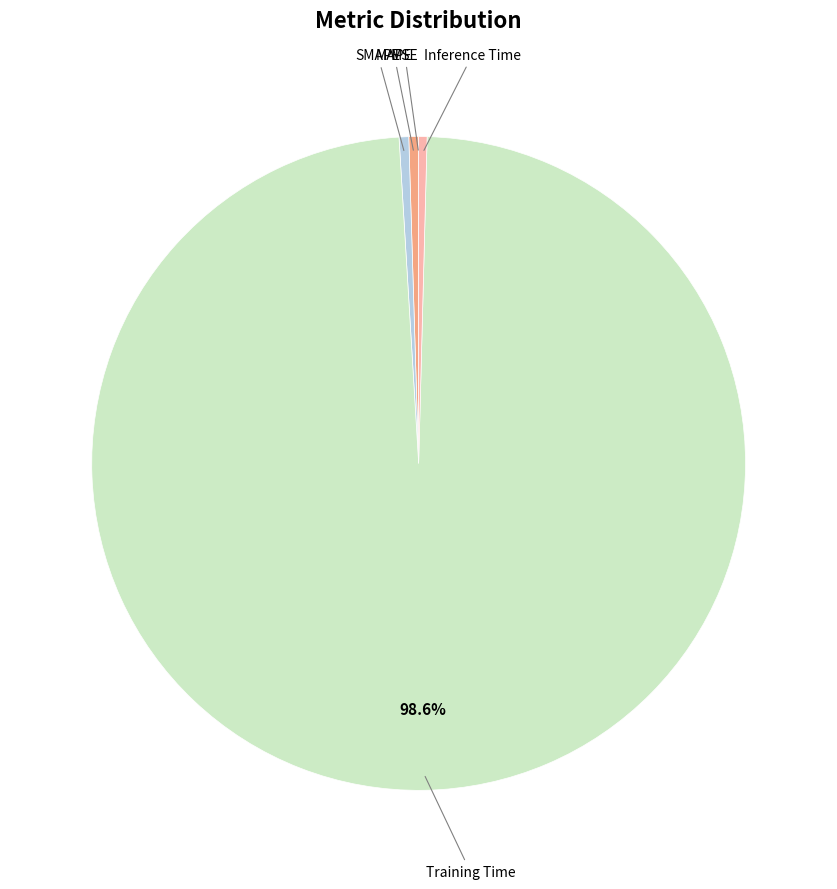

Is there any slice that represents more than half of the pie?

Yes